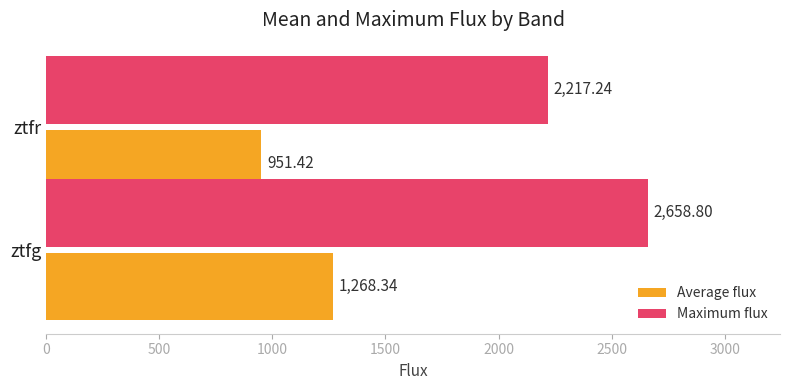

Which series has the widest spread of values?

Maximum flux